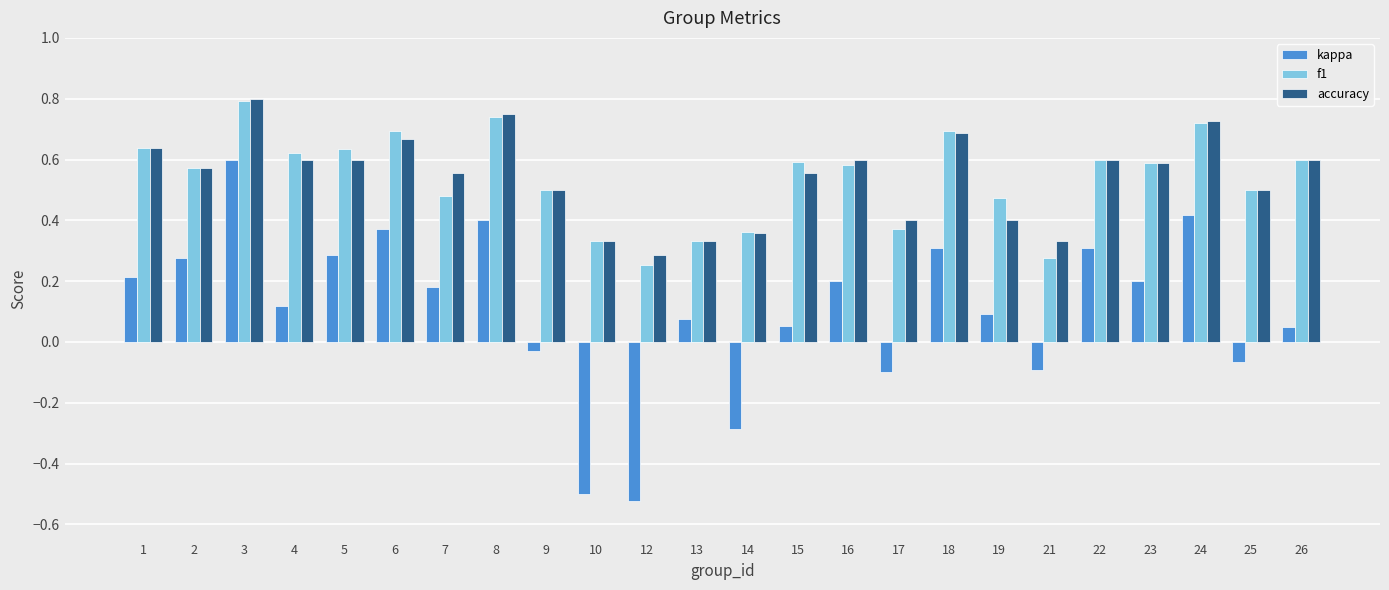

How many categories are shown in the chart?

24